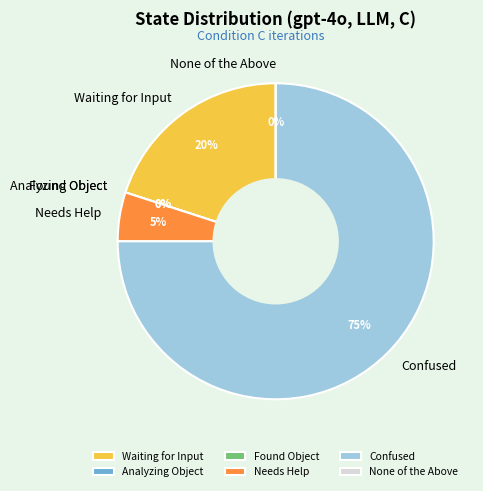

To the nearest percent, what is the combined percentage of None of the Above and Waiting for Input?

20%